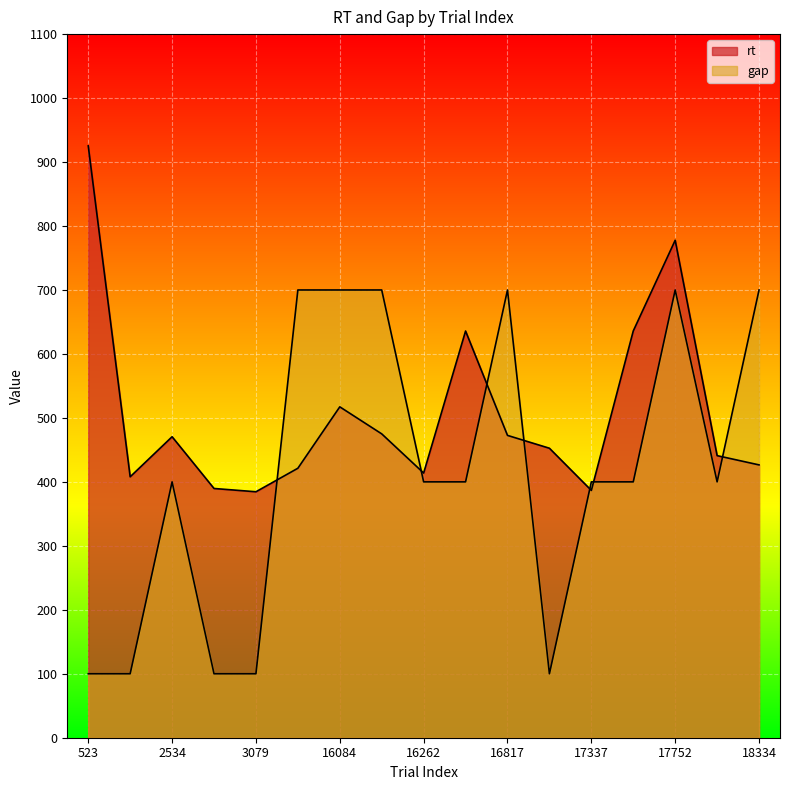

Between 523 and 2534, which is larger?

523